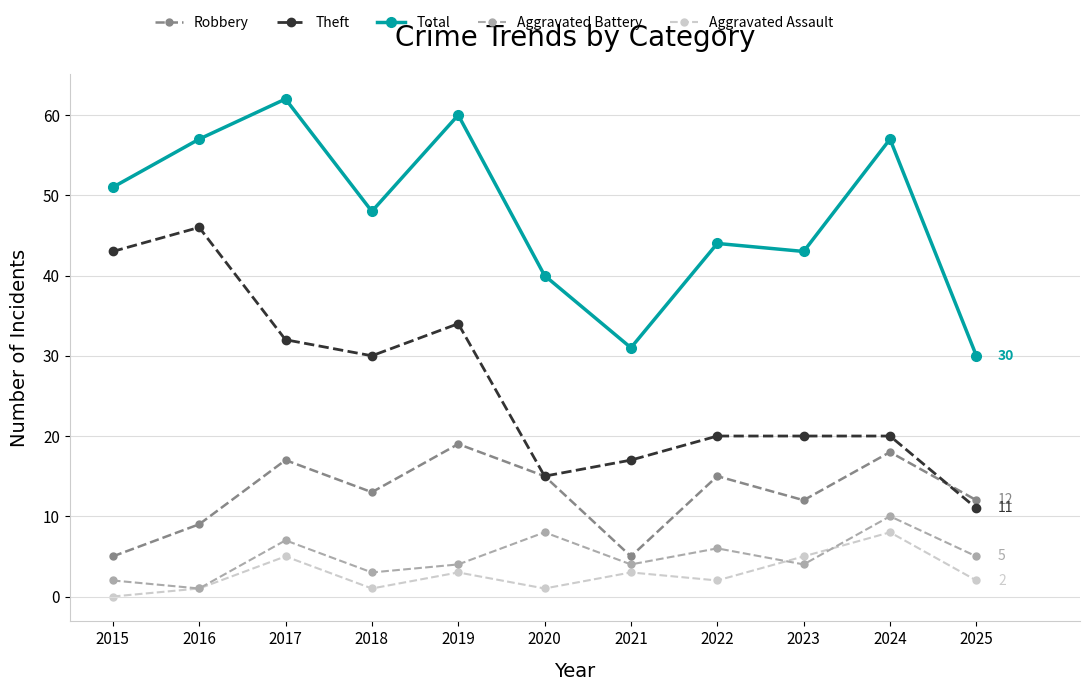

What is the difference between the maximum and minimum values in the Robbery series?

14